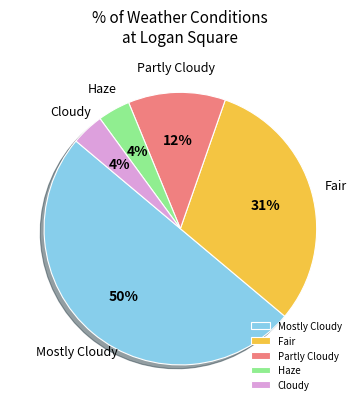

Which slice is the largest?

Mostly Cloudy